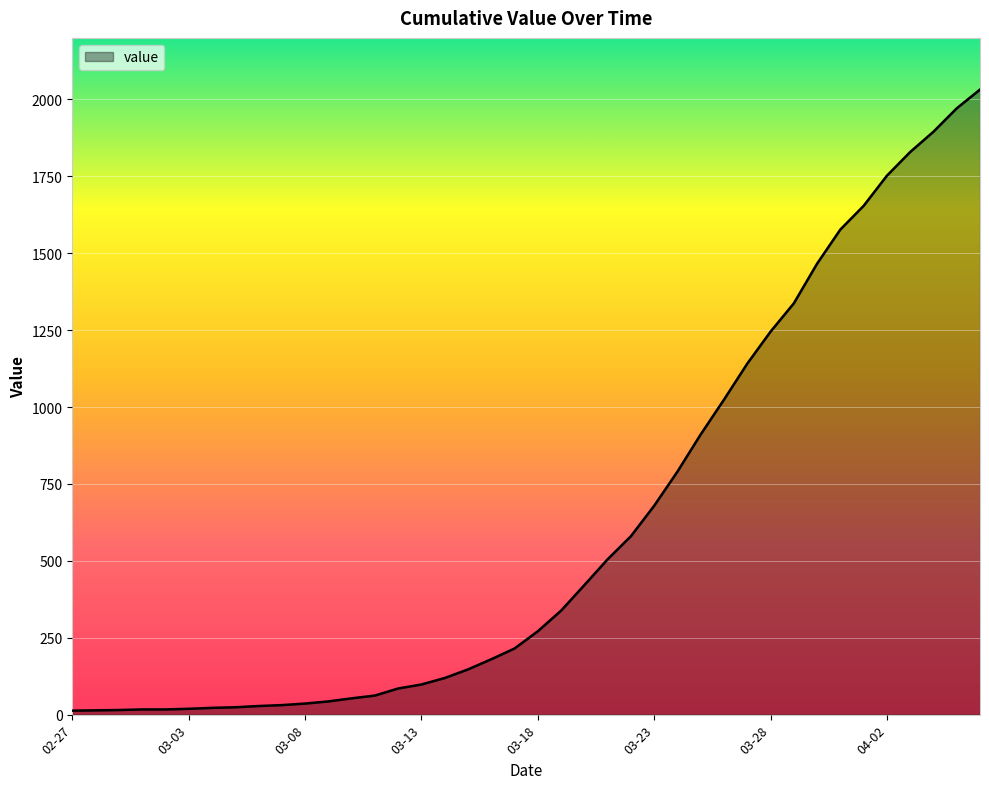

What is the smallest value displayed?

13